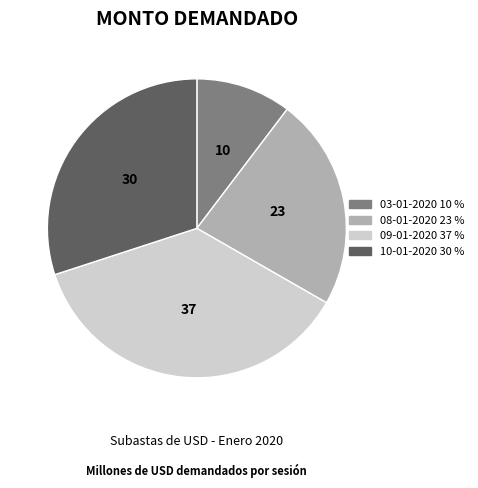

Count the number of slices in the pie.

4